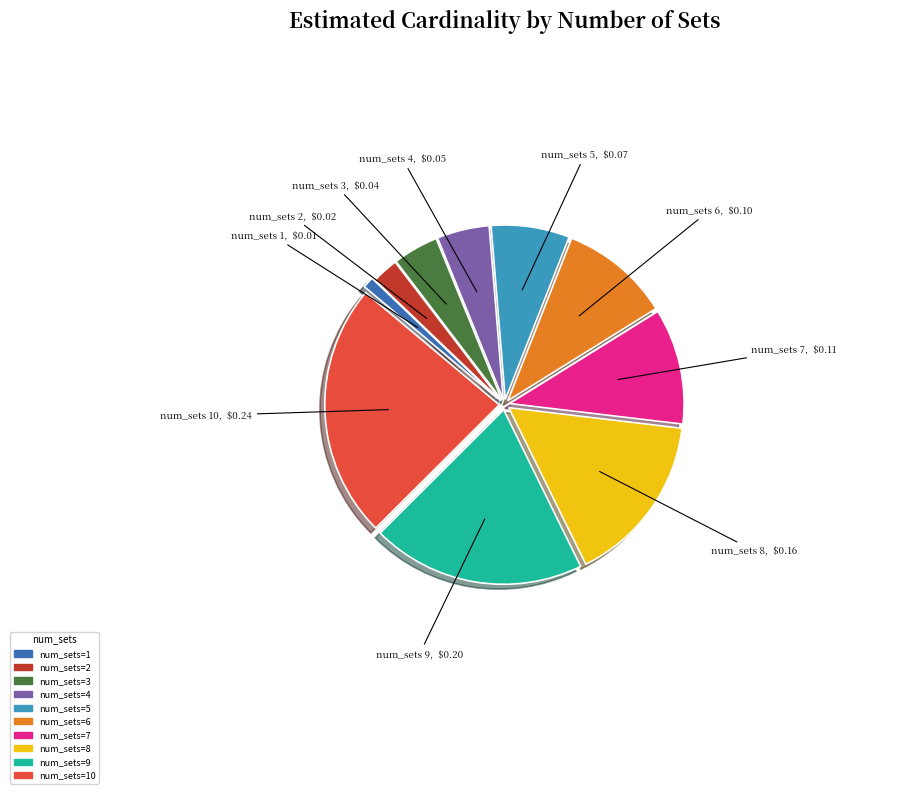

Is there a majority slice in this chart?

No